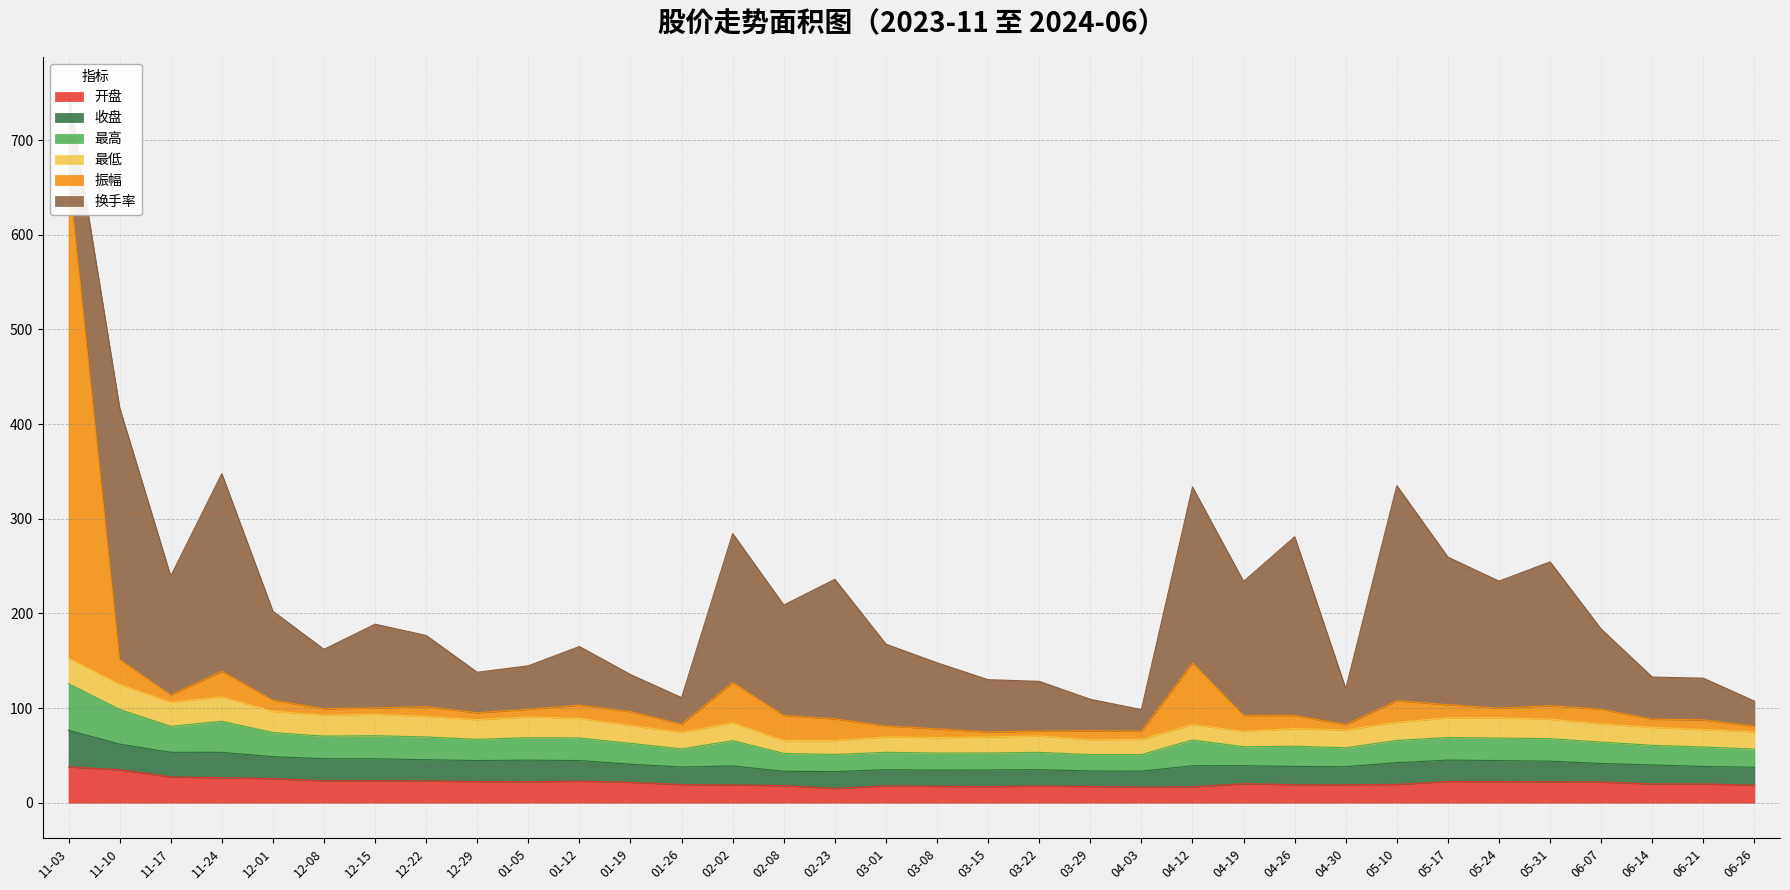

Where is the first local minimum for 最高?

11-17